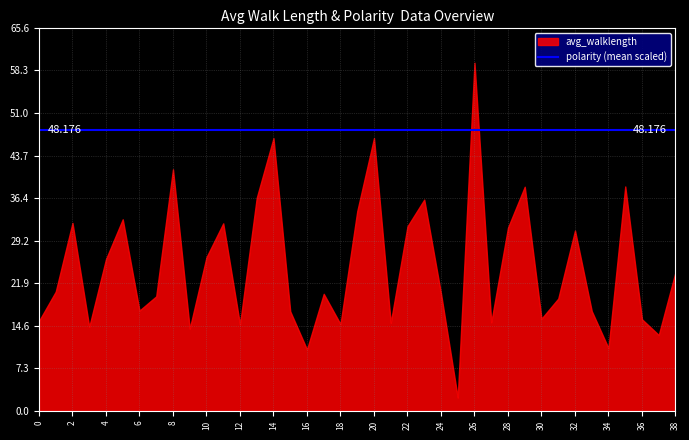

What is the sum of the avg_walklength values at 19 and 37?

47.2